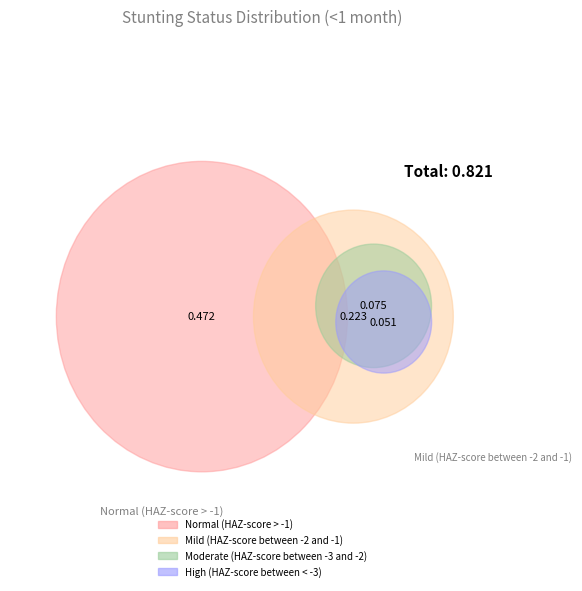

To the nearest percent, what is the combined percentage of High (HAZ-score between < -3) and Moderate (HAZ-score between -3 and -2)?

15%